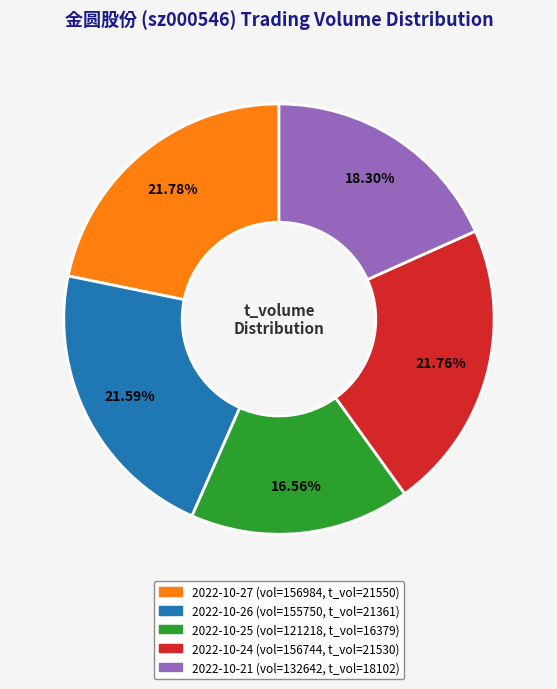

Does any single category account for the majority?

No